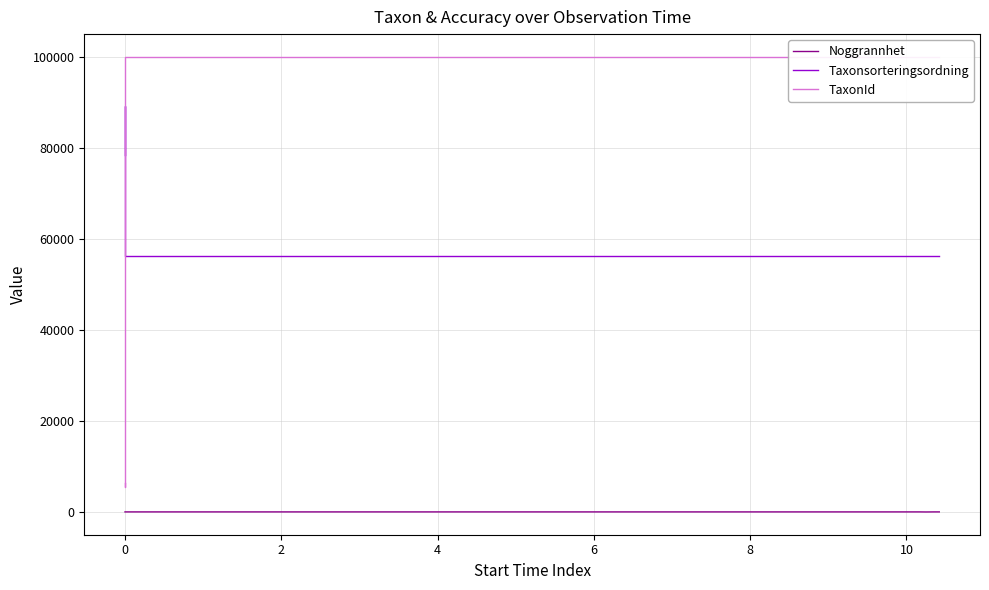

At which category is the sum across all series the highest?

2